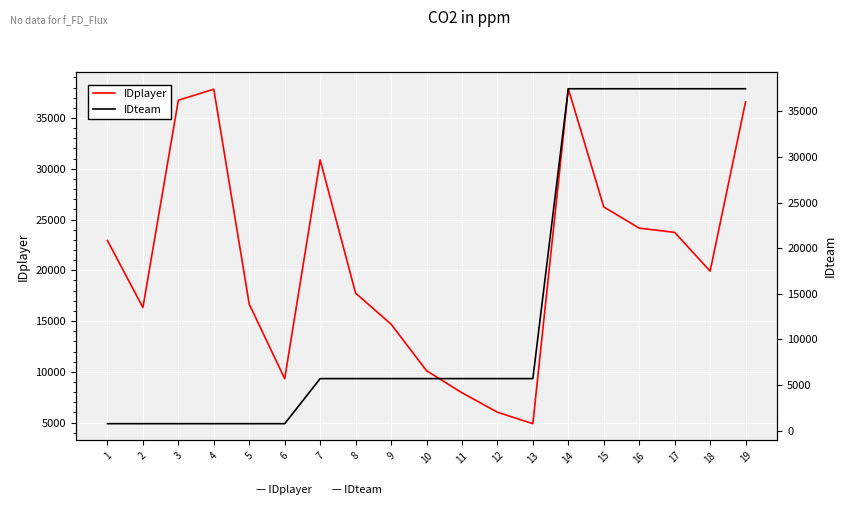

What is the difference between the second highest and minimum values in the IDteam series?

36737